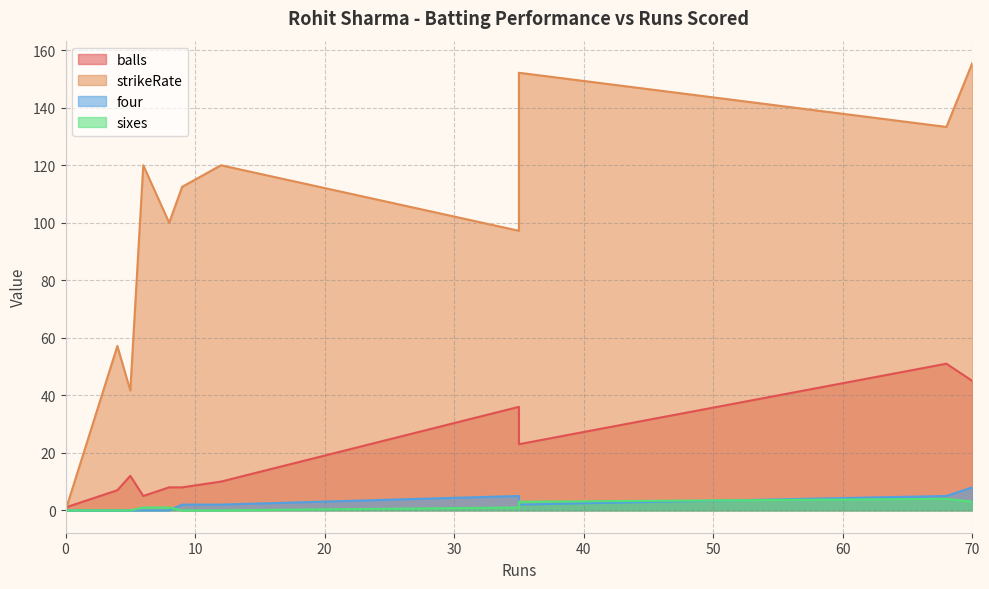

What is the value of the sixes point at the 9th from the left?

1.0